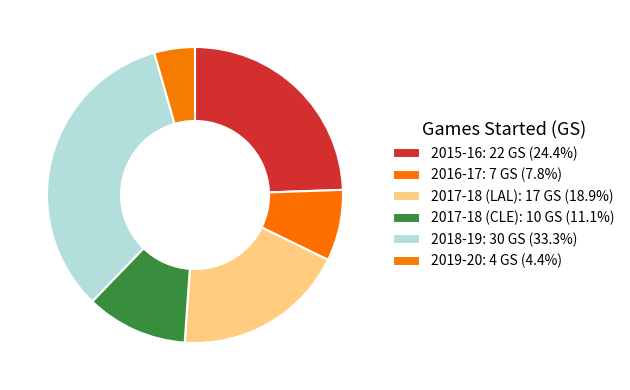

Is there a majority slice in this chart?

No